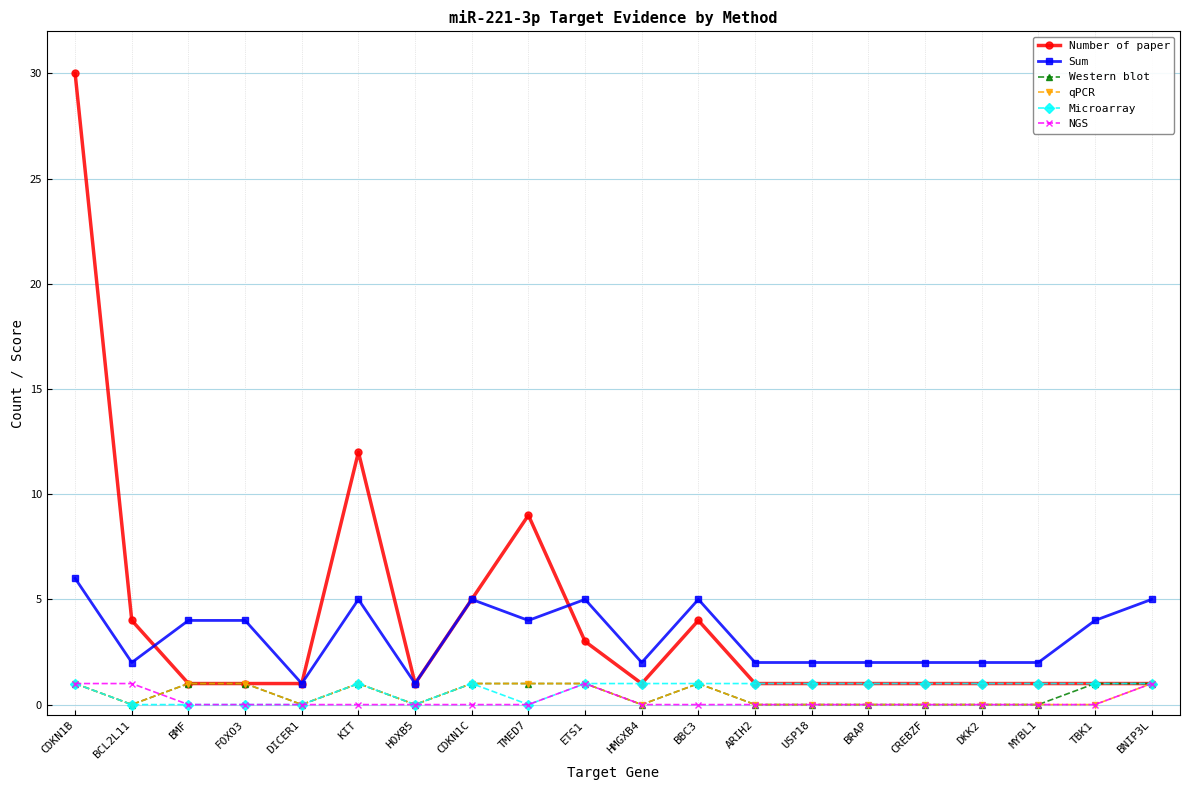

How many lines are shown in the chart?

6